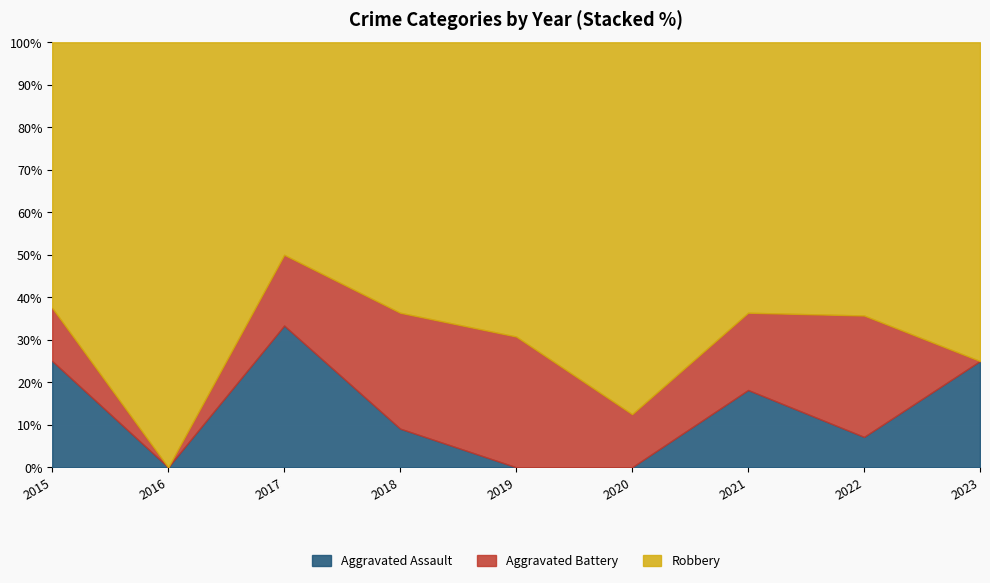

What is the maximum value for Aggravated Assault?

33.3